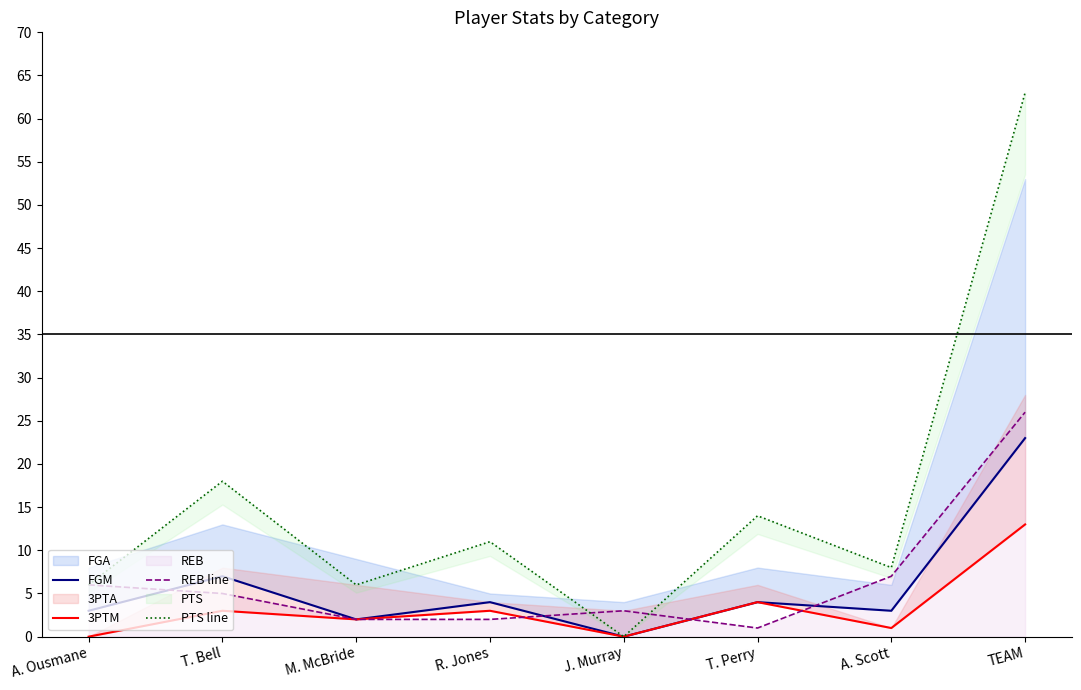

Which series has the largest total across all categories?

PTS line